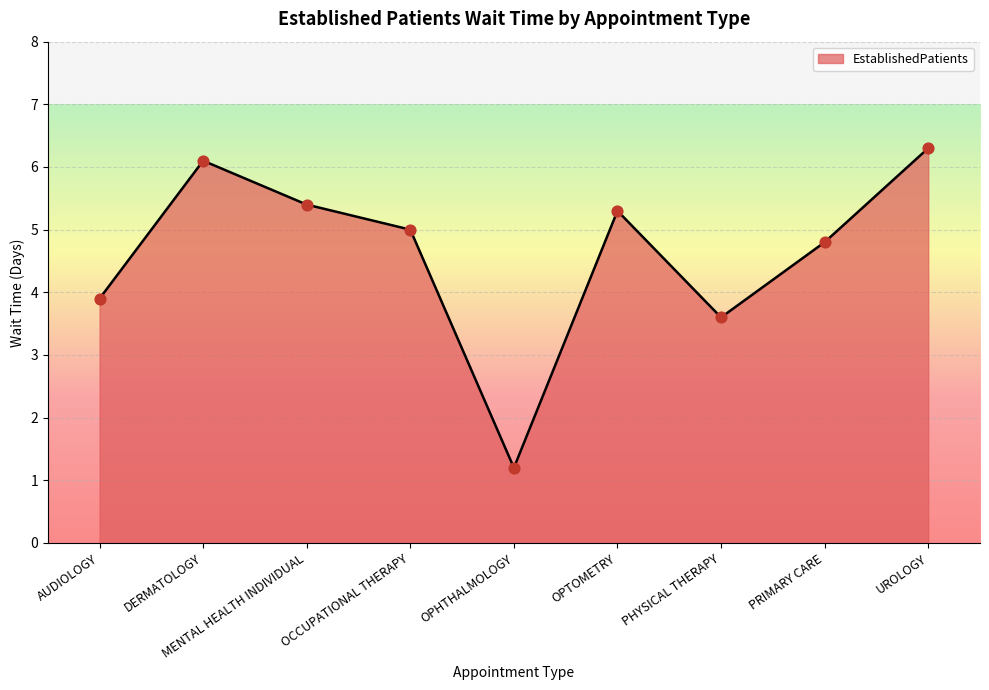

What is the ratio of the value at MENTAL HEALTH INDIVIDUAL to the value at PRIMARY CARE?

1.1